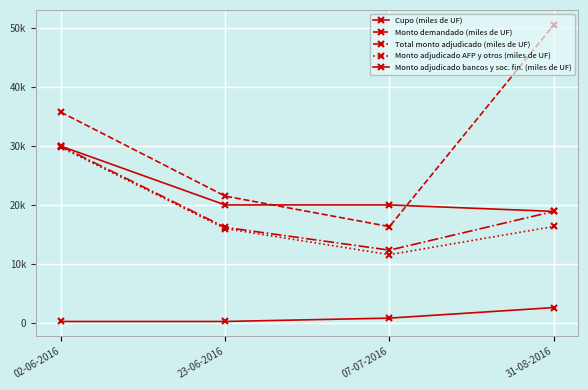

Is this an area chart (filled region under the line)?

No